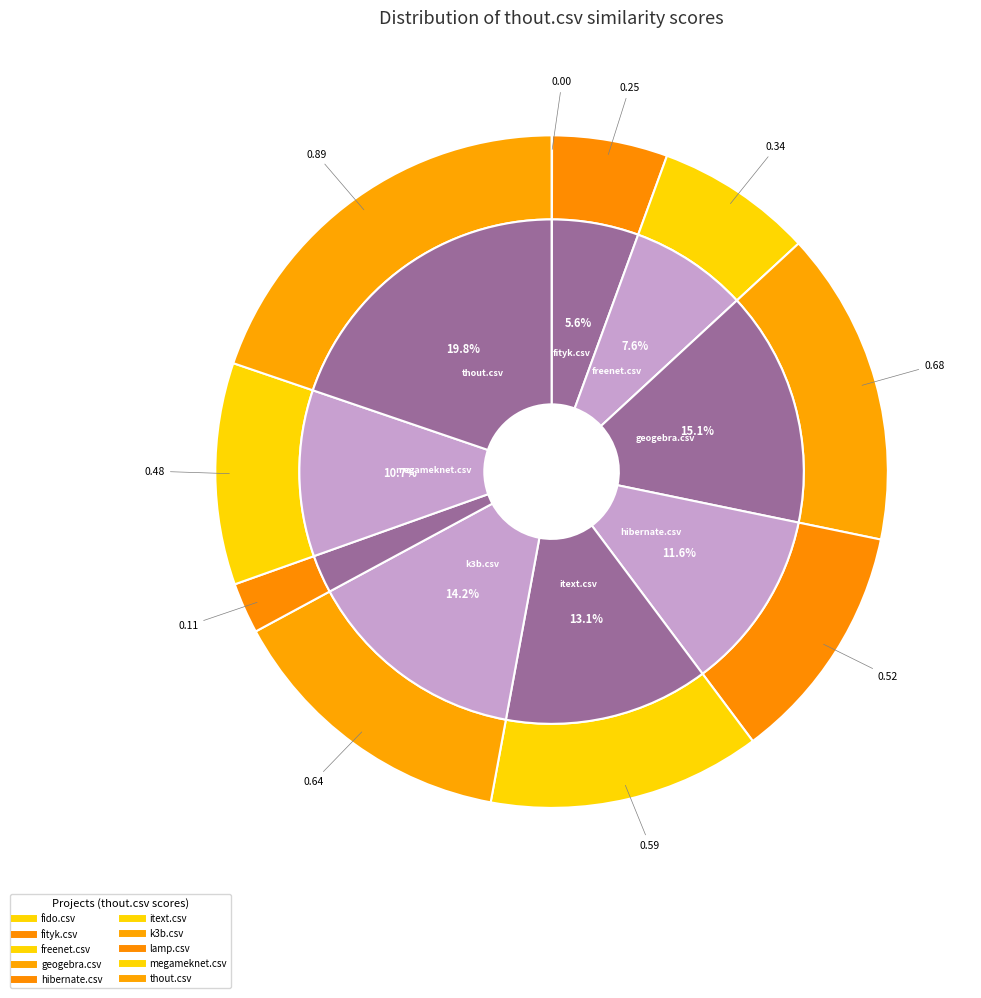

Is it true that lamp.csv is 1% of the pie?

False